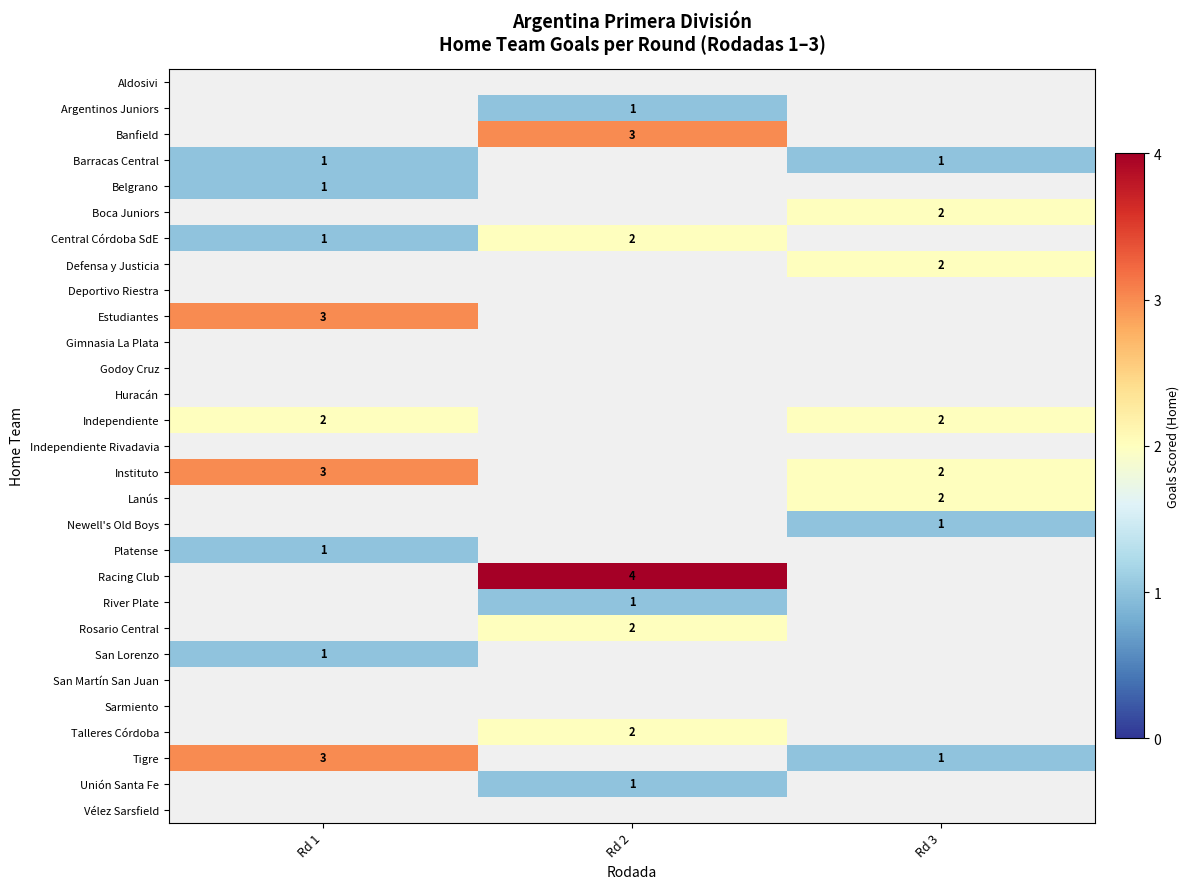

The value of Newell's Old Boys at Rd 3 is 0. True or false?

False